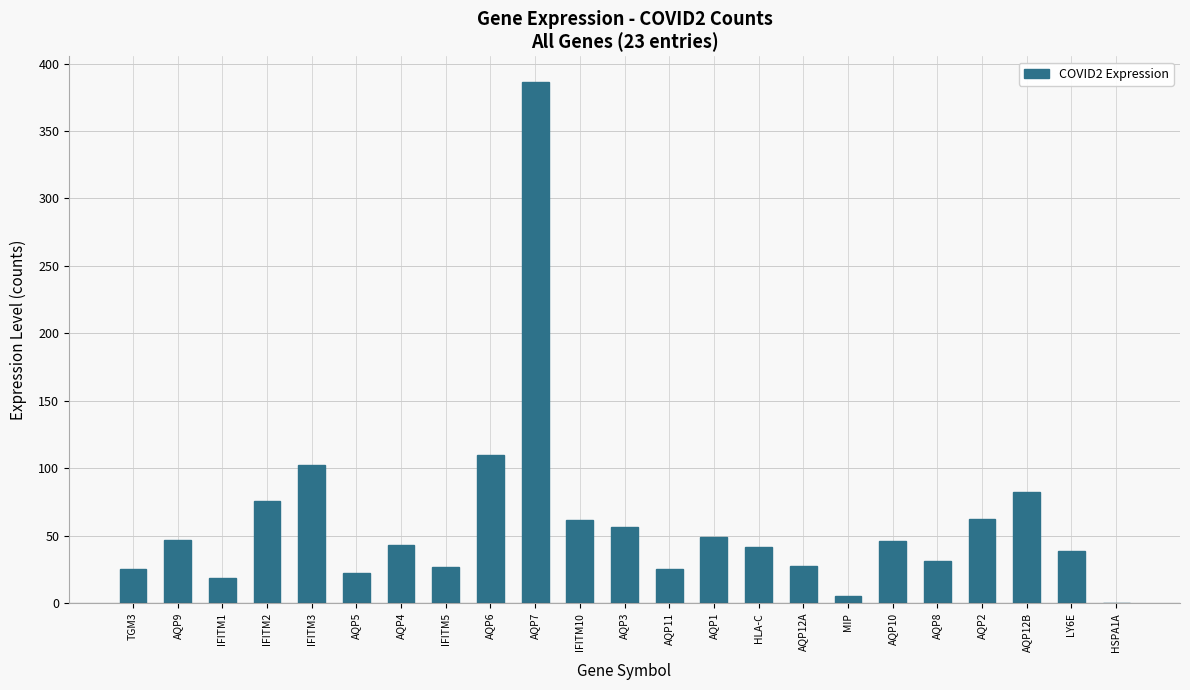

What is the maximum value shown in the chart?

386.1